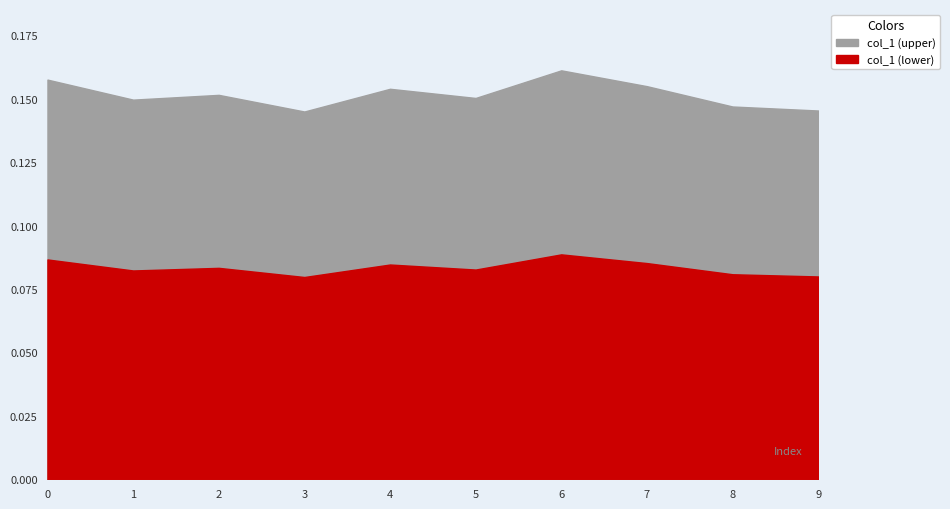

List the labels in order of value, smallest first.

3, 9, 8, 1, 5, 2, 4, 7, 0, 6